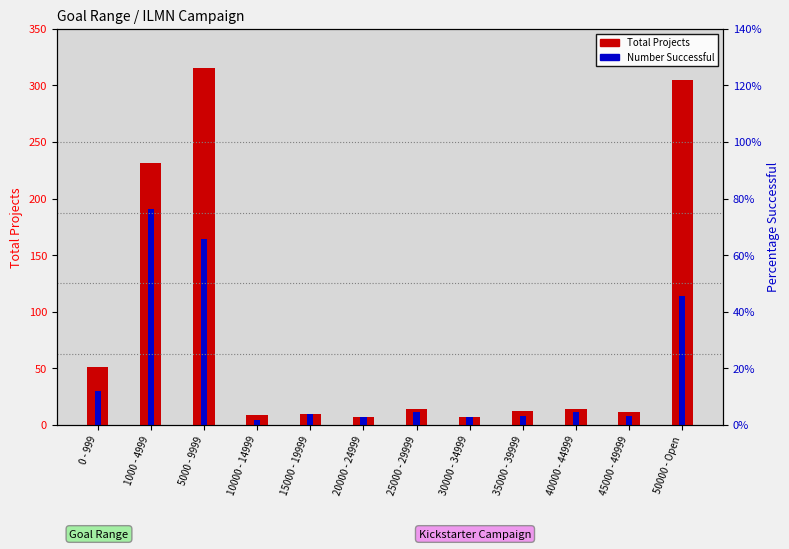

What is the value of the Number Successful bar at the 6th from the left?

7